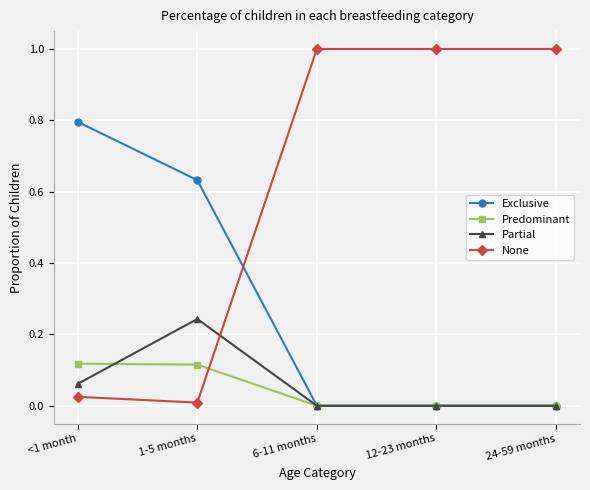

Rank the series by their maximum value, from lowest to highest.

Predominant, Partial, Exclusive, None